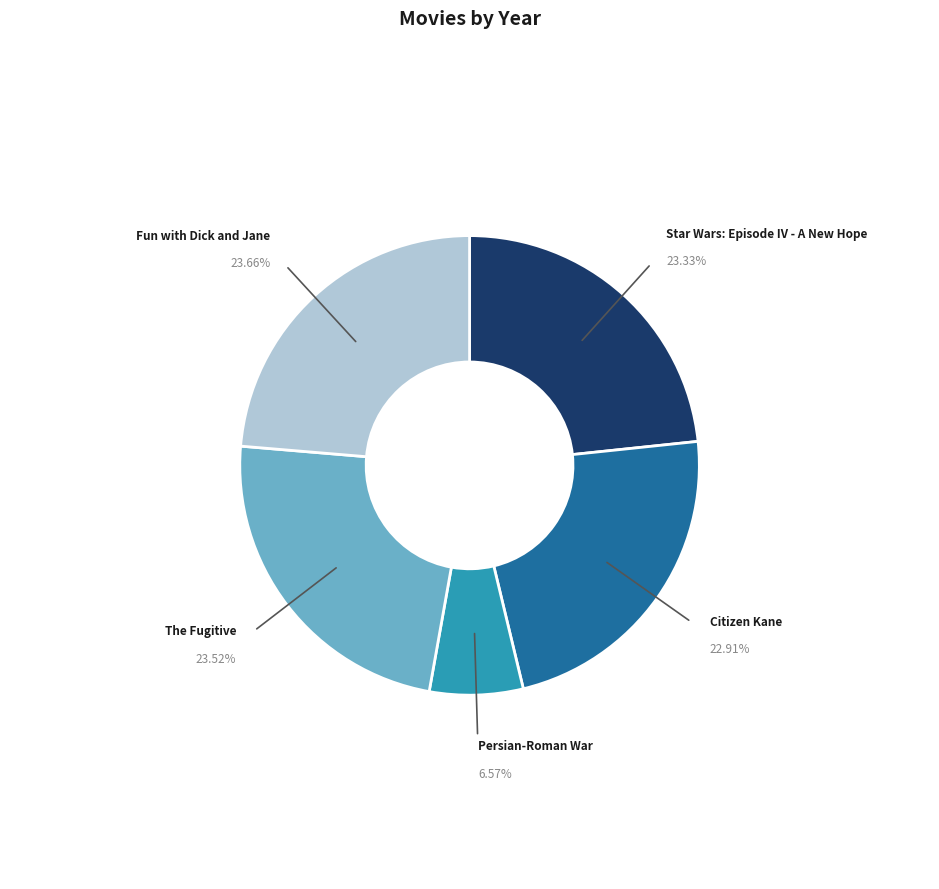

Does any single category account for the majority?

No